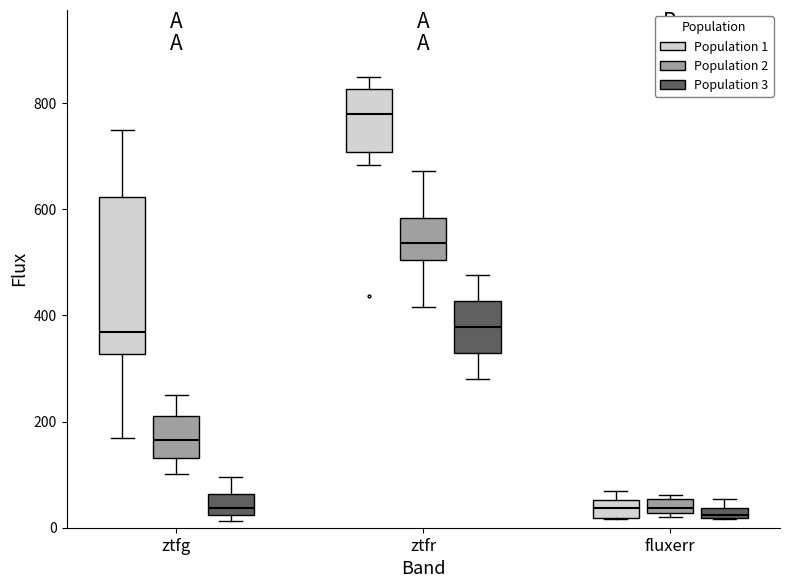

Where is the lower edge of the box for ztfr (Population 3) on the y-axis? The values are not printed on the chart, so give them approximately, as read against the axis.

320